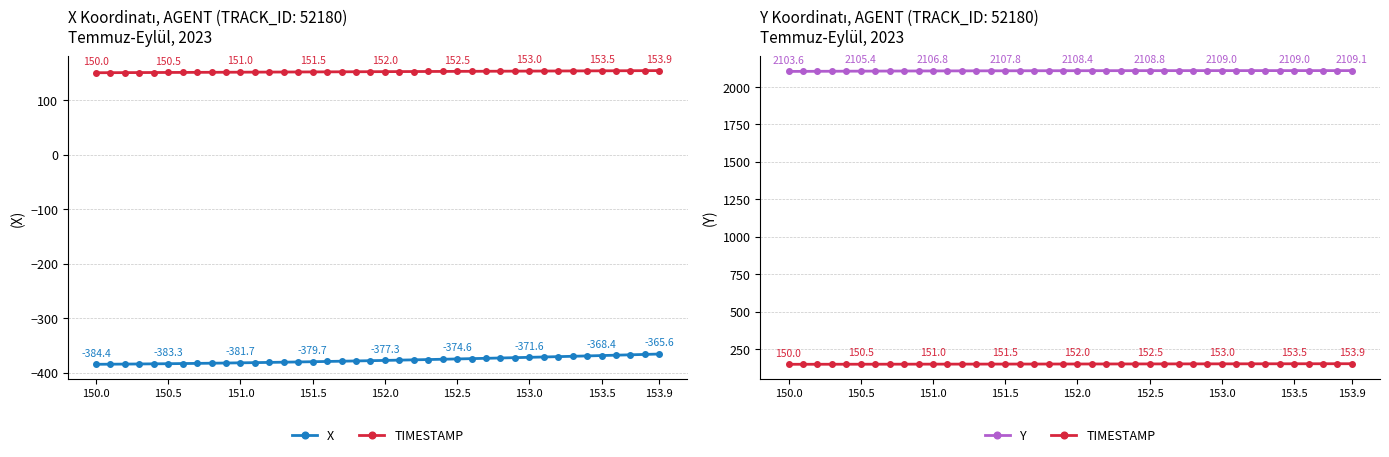

What is the difference between the maximum and minimum values in the X series?

18.8